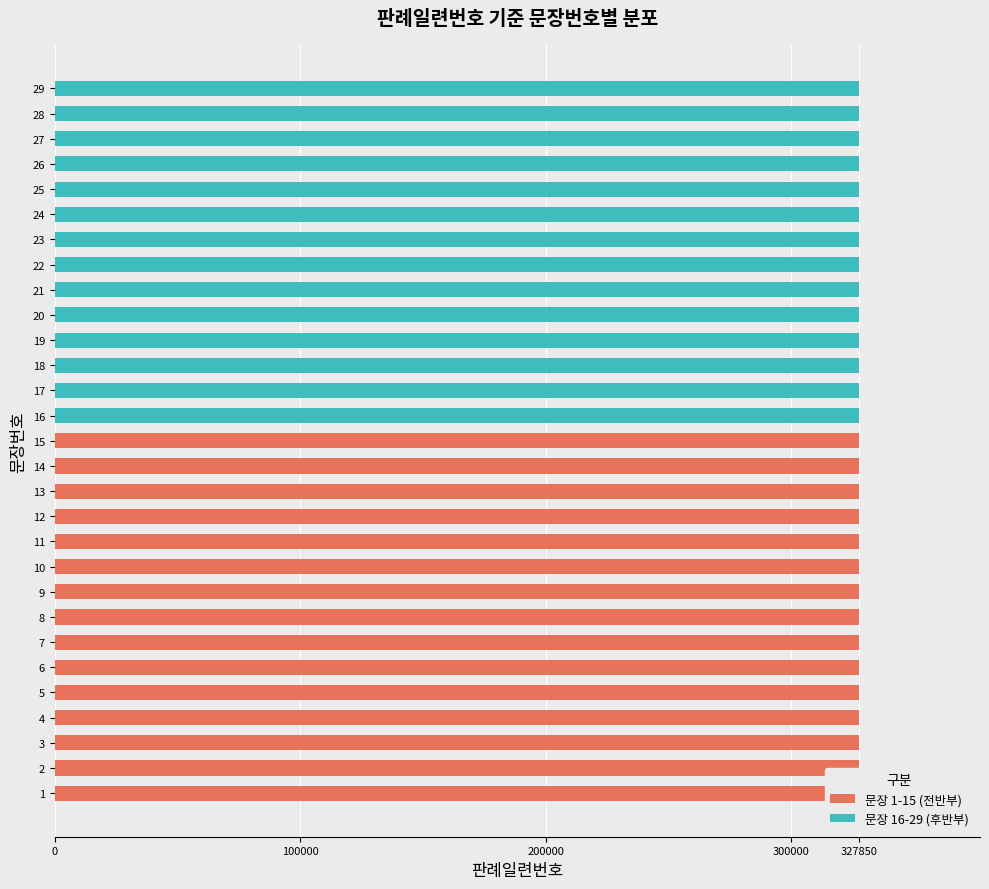

How many groups of bars are there?

29